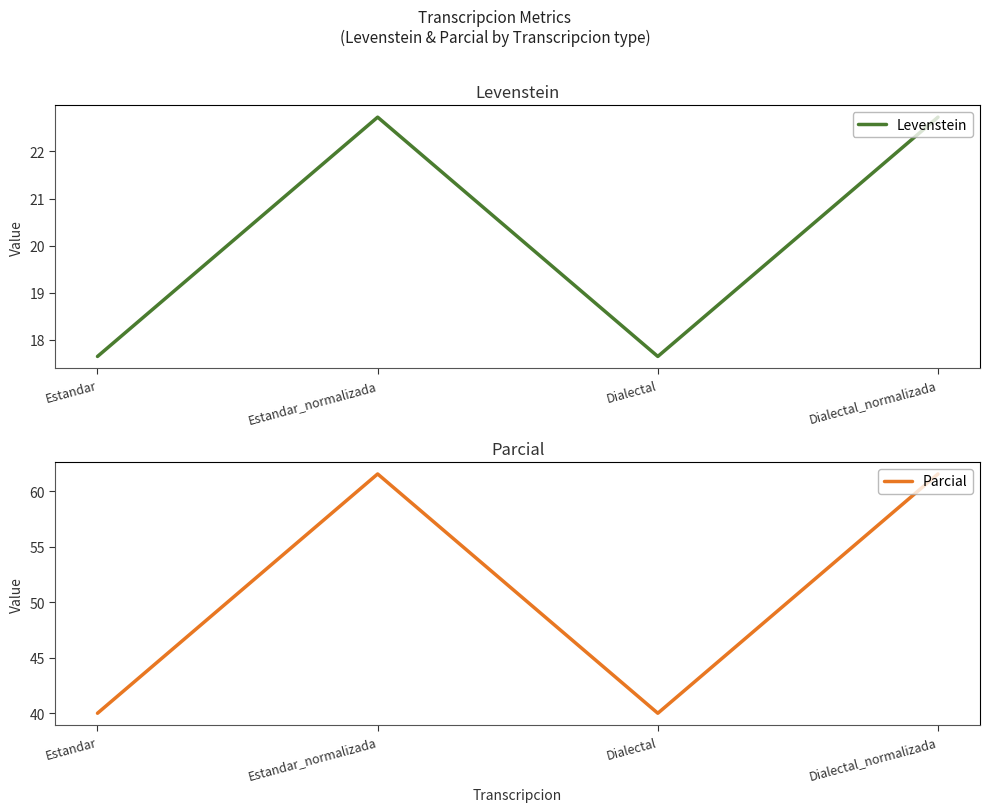

Is this an area chart (filled region under the line)?

No